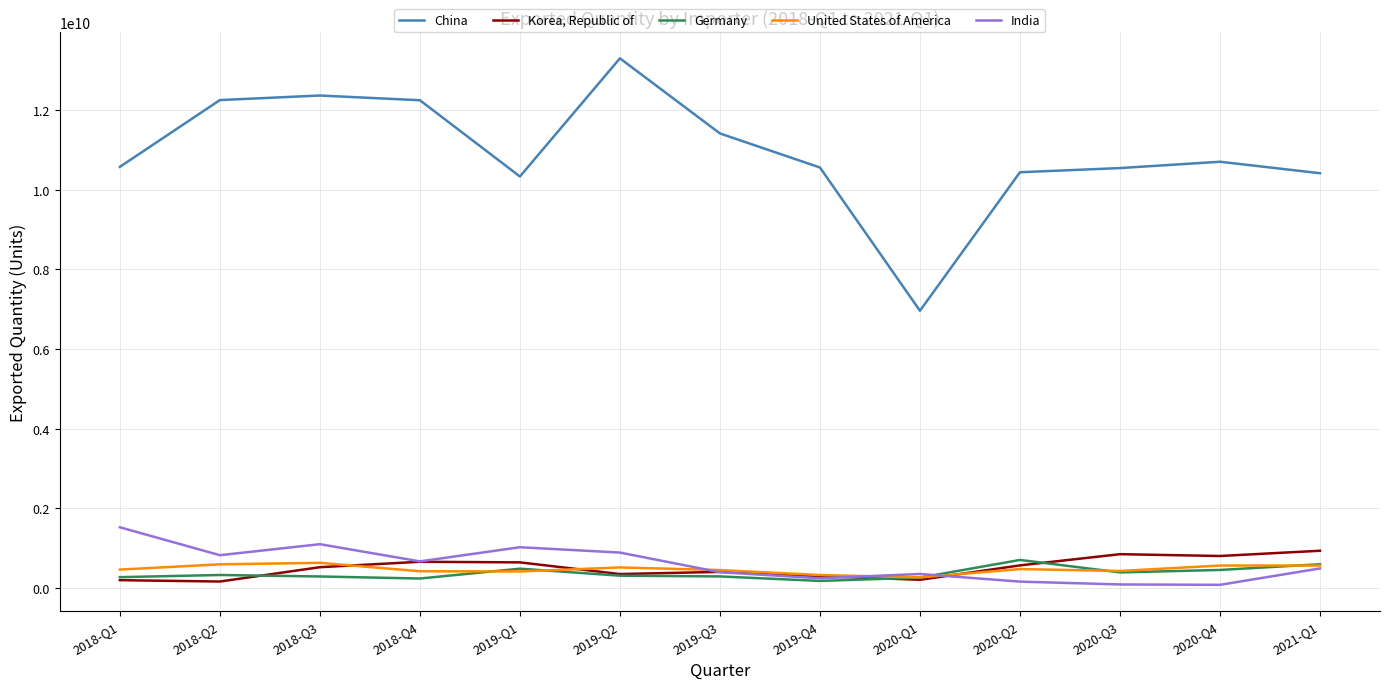

Which category has the highest value in the China series?

2019-Q2